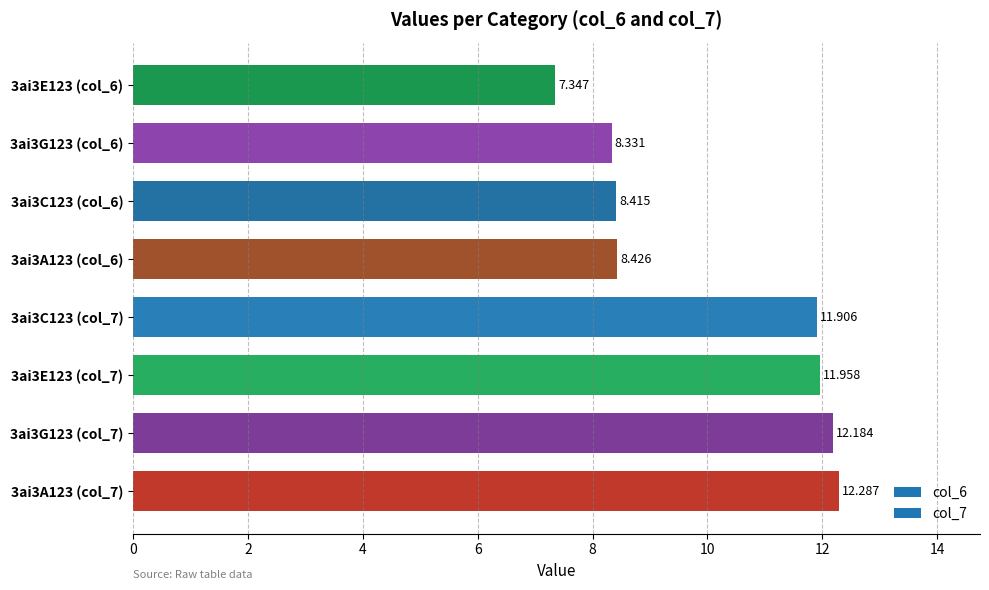

Does the chart contain any negative values?

No